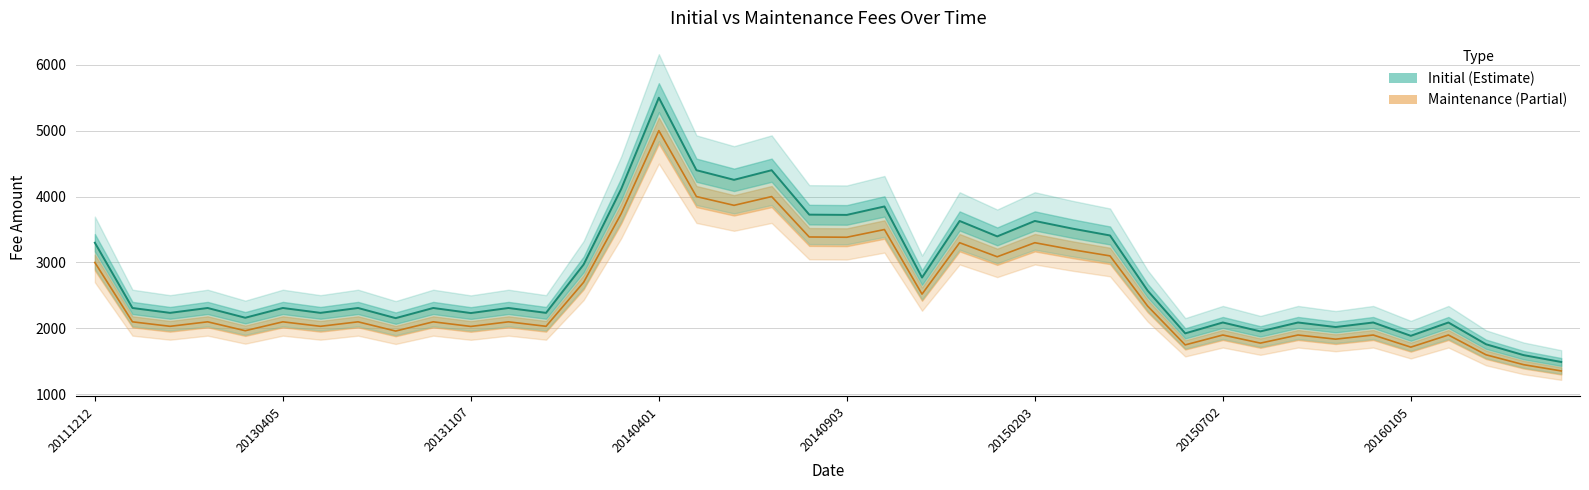

Which category has the highest value in the maintenance series?

20140401